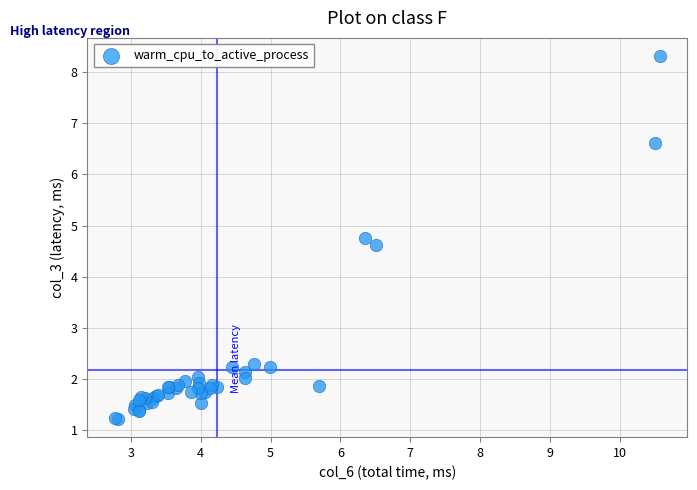

What Y value in the scatter plot is closest to 4?

4.6